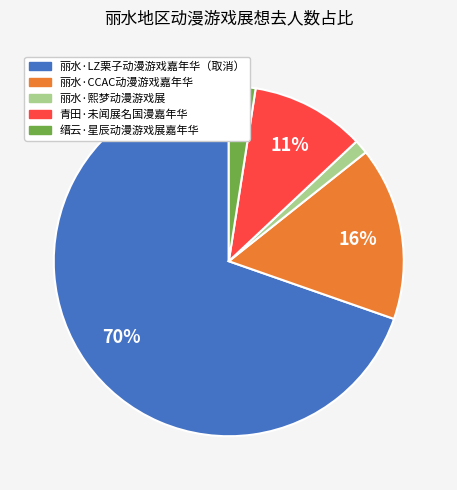

Between 缙云·星辰动漫游戏展嘉年华 and 丽水·LZ栗子动漫游戏嘉年华（取消）, which is larger?

丽水·LZ栗子动漫游戏嘉年华（取消）